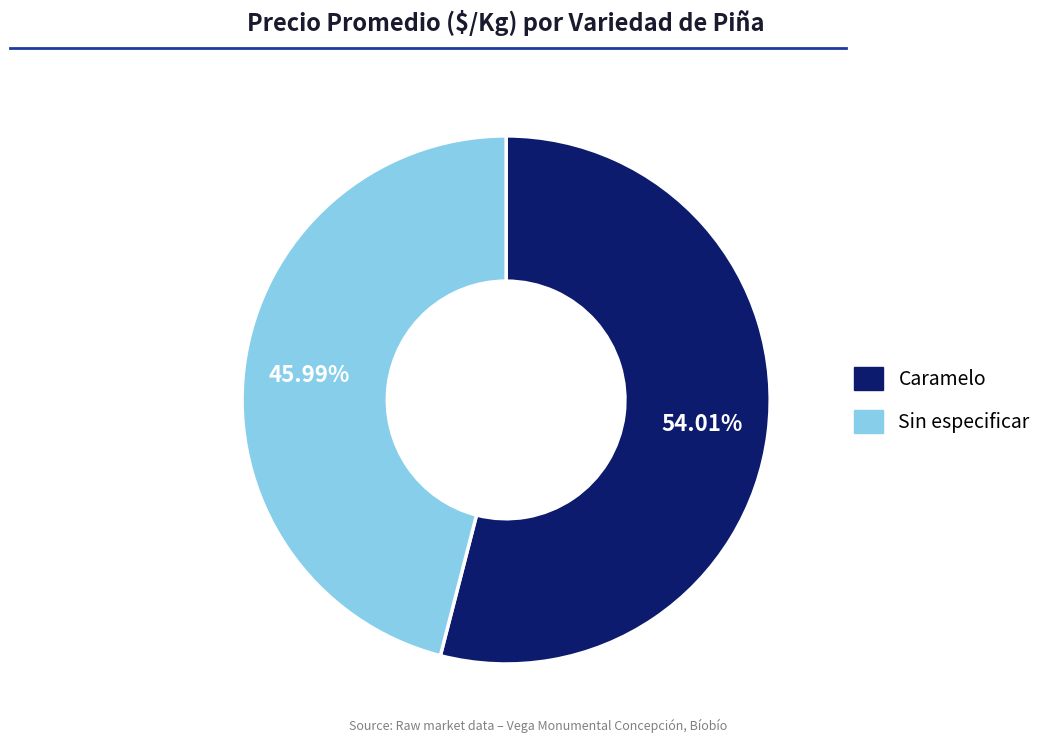

Rank the categories by value from lowest to highest.

Sin especificar, Caramelo